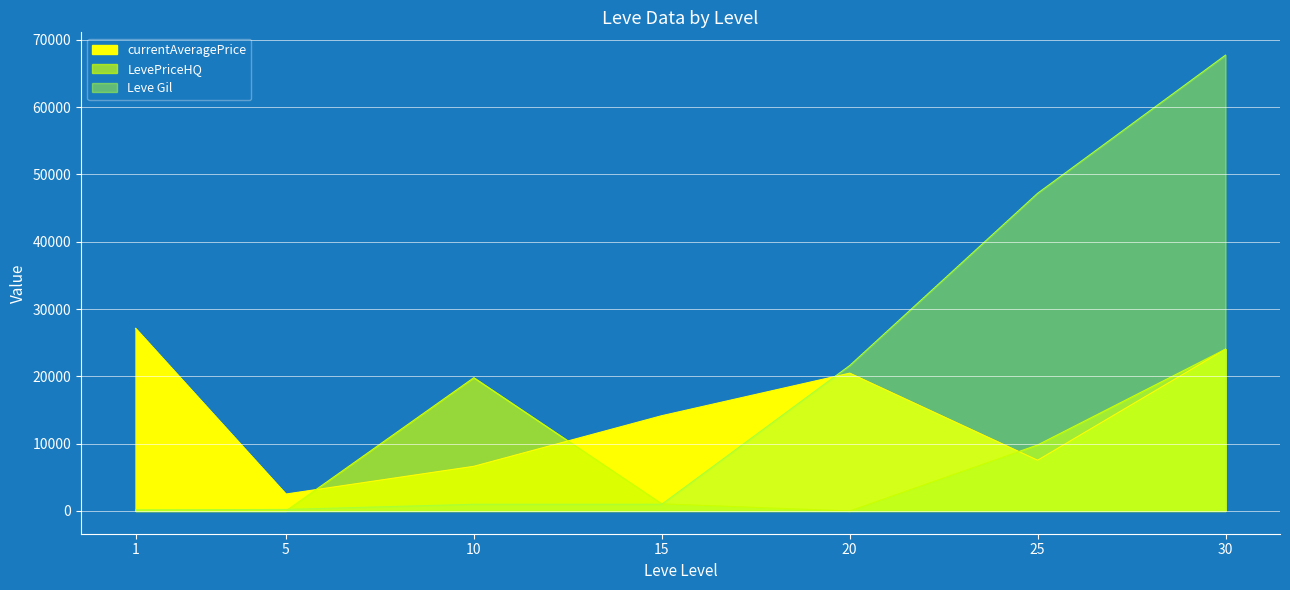

What is the maximum value for LevePriceHQ?

24036